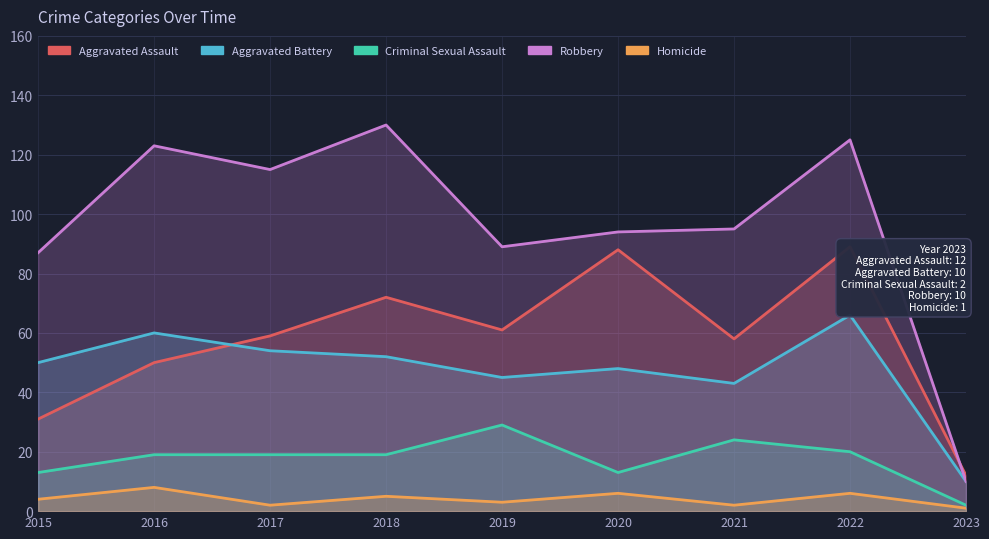

Is it true that Homicide equals 5 at 2015?

False